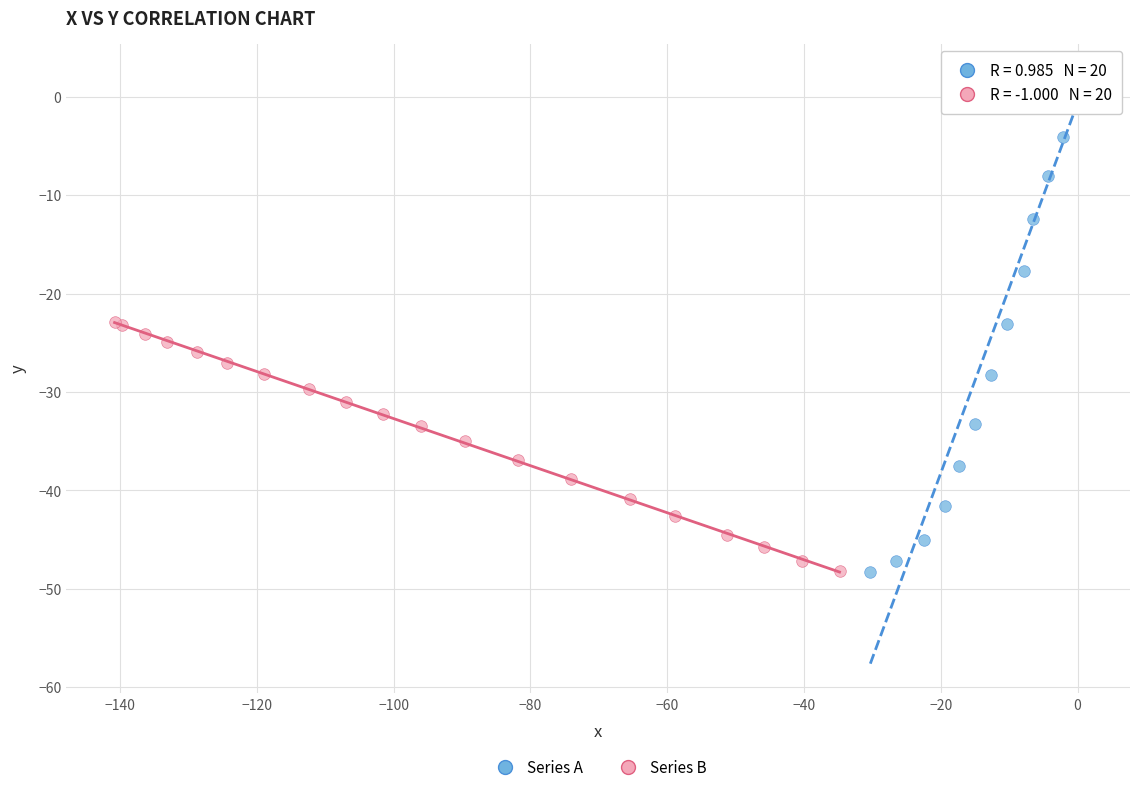

Which series reaches the maximum Y coordinate?

Series A